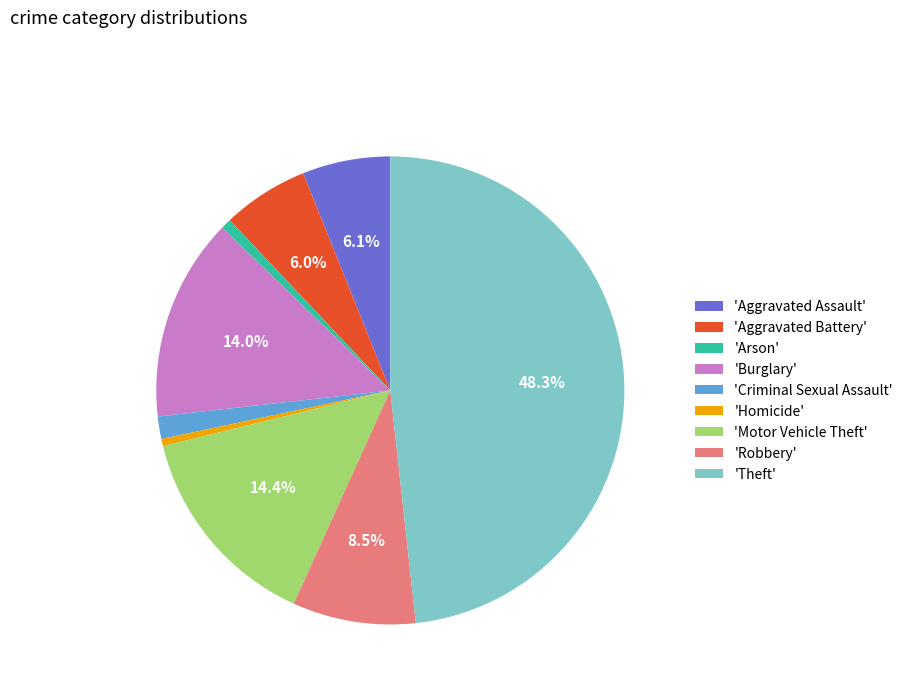

Which slice is the largest?

'Theft'